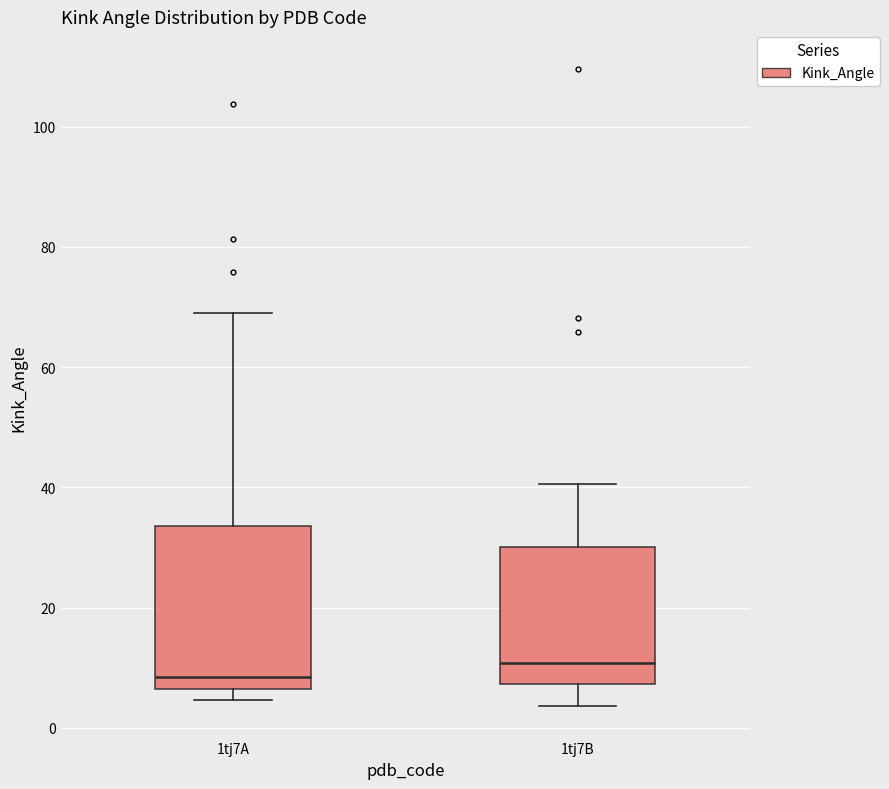

Comparing the boxes themselves (not the whiskers), which one is the tallest?

1tj7A